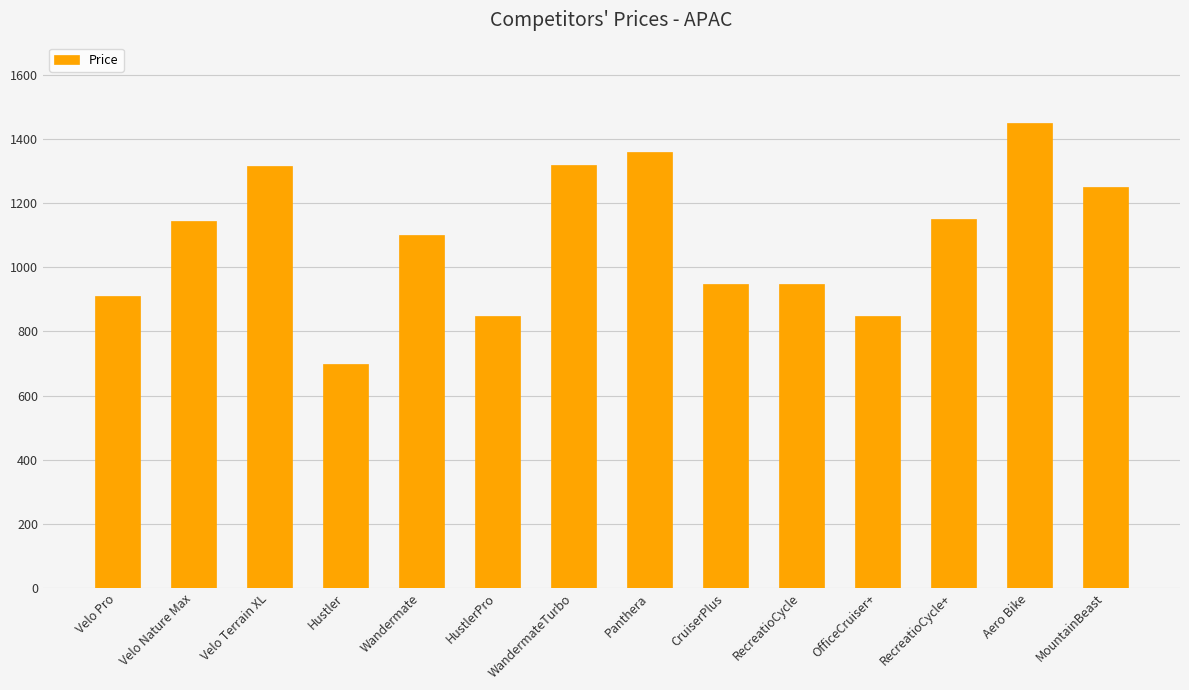

What is the value of the 14th bar from the left?

1249